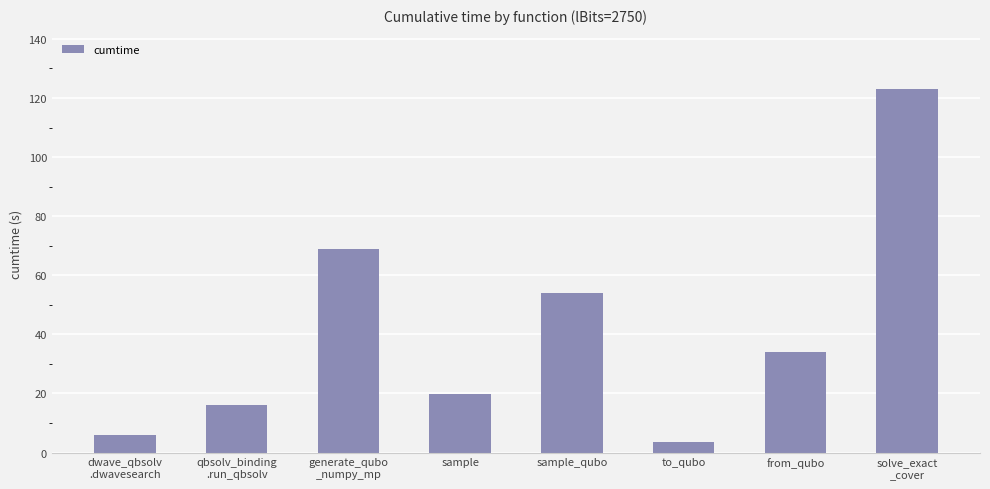

At which category does the chart reach its peak across all series?

solve_exact
_cover